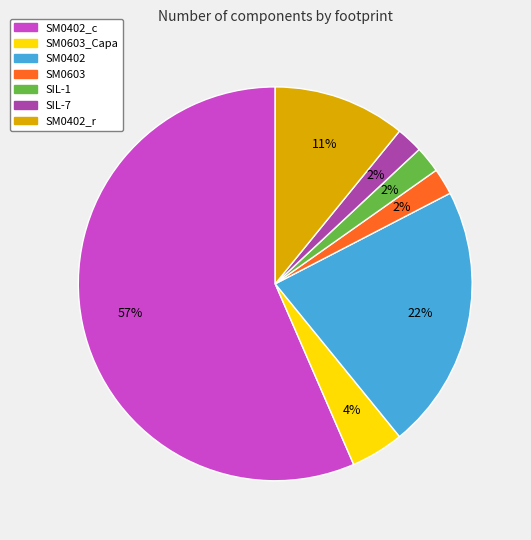

Does any single category account for the majority?

Yes